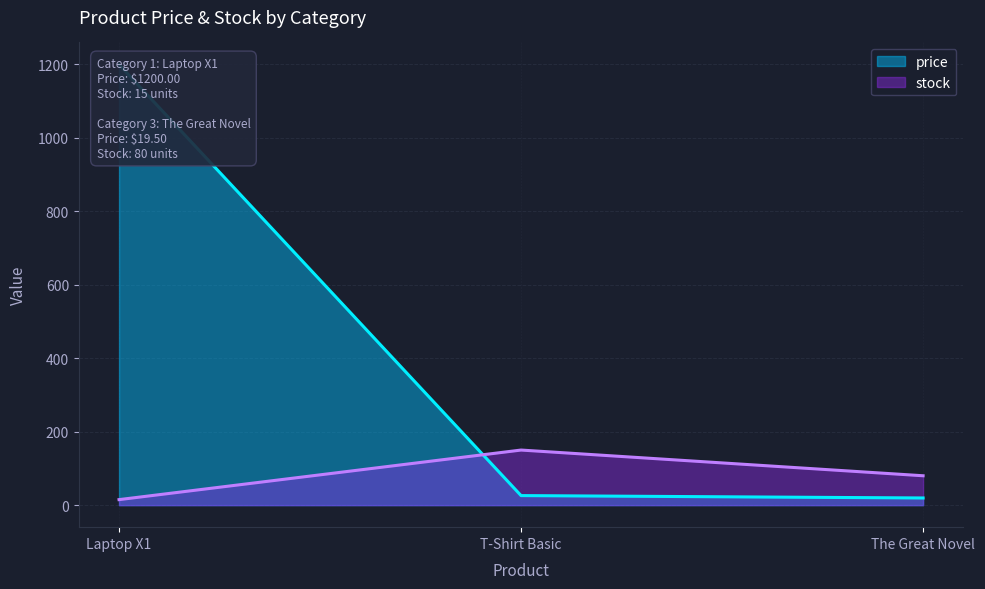

The stock series shows 128 at The Great Novel. True or false?

False